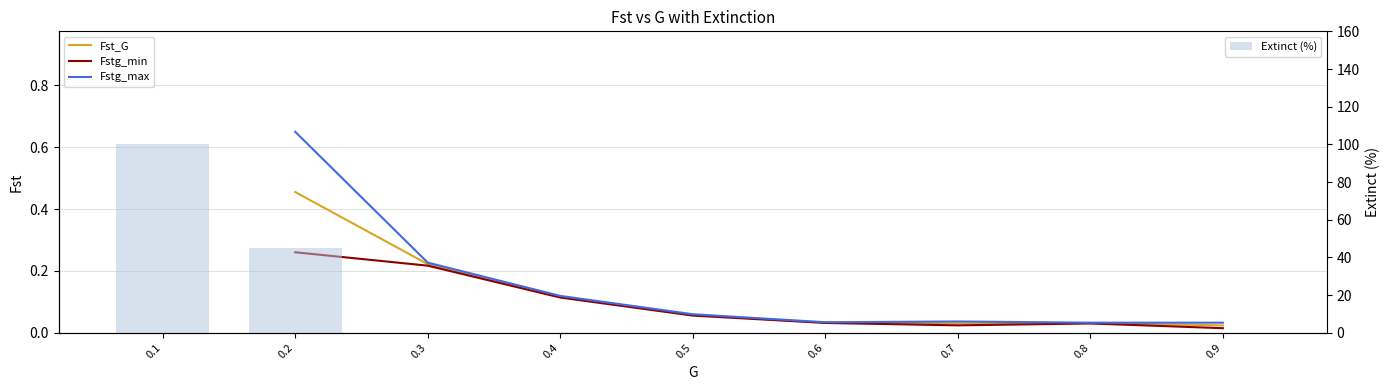

What is the sum of all values?

145